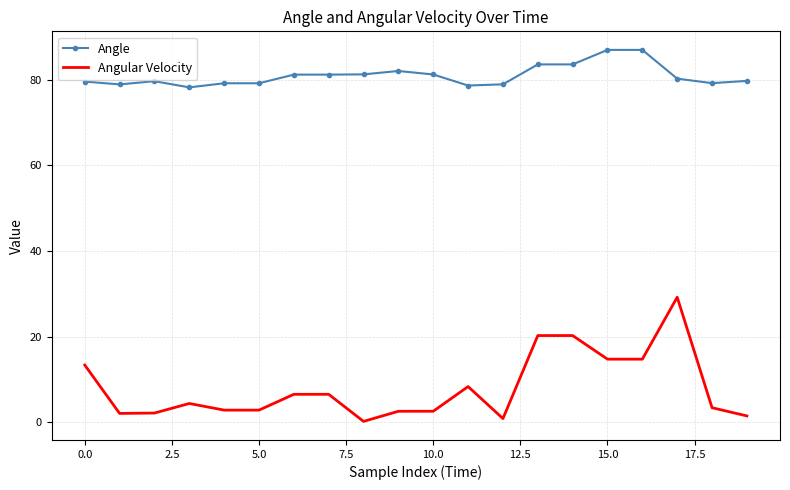

Which series has the widest spread of values?

Angular Velocity